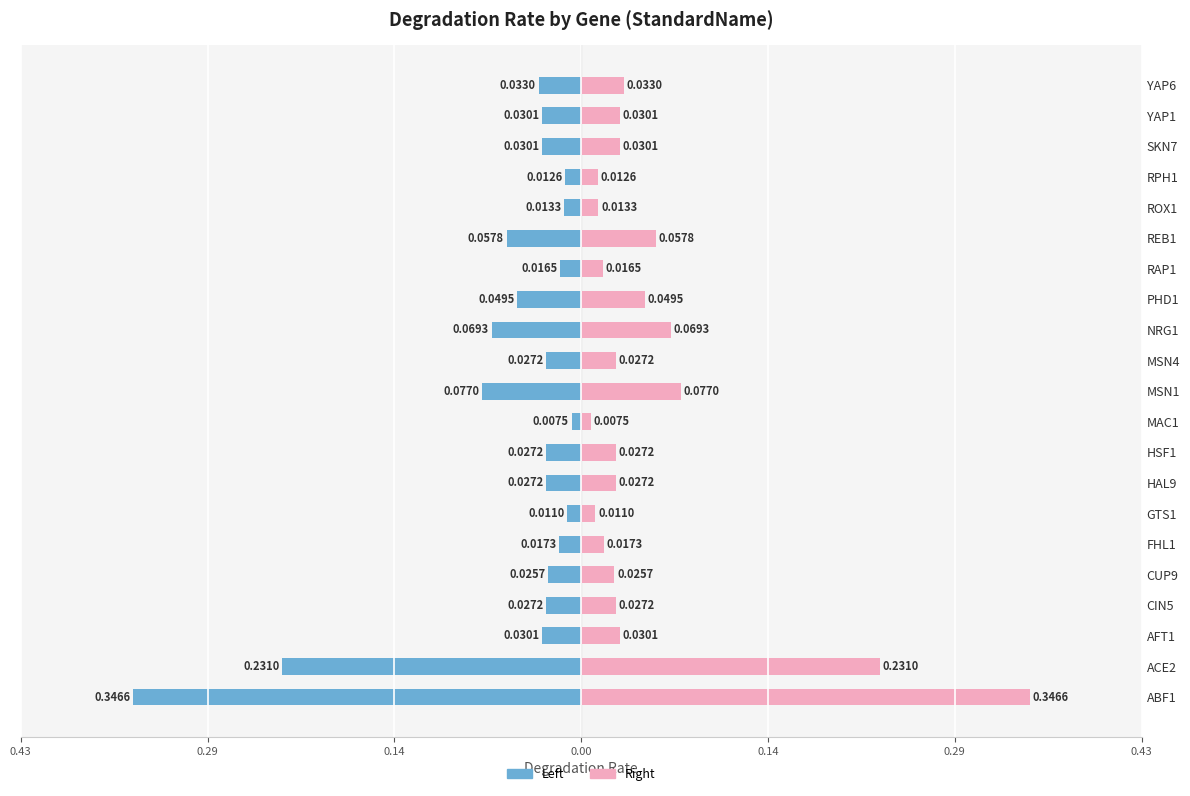

Reading right to left, list all the values displayed in this chart.

Left (Male-style): -0.0	-0.0	-0.0	-0.0	-0.0	-0.1	-0.0	-0.0	-0.1	-0.0	-0.1	-0.0	-0.0	-0.0	-0.0	-0.0	-0.0	-0.0	-0.0	-0.2	-0.3
Right (Female-style): 0.0	0.0	0.0	0.0	0.0	0.1	0.0	0.0	0.1	0.0	0.1	0.0	0.0	0.0	0.0	0.0	0.0	0.0	0.0	0.2	0.3